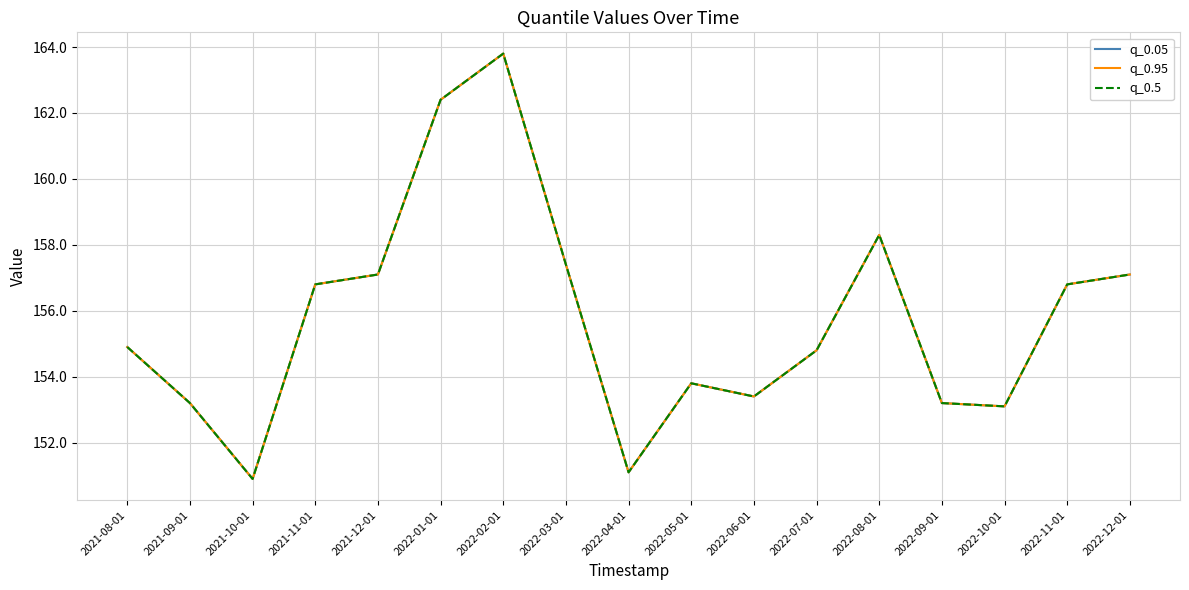

Does the chart have visible grid lines?

Yes